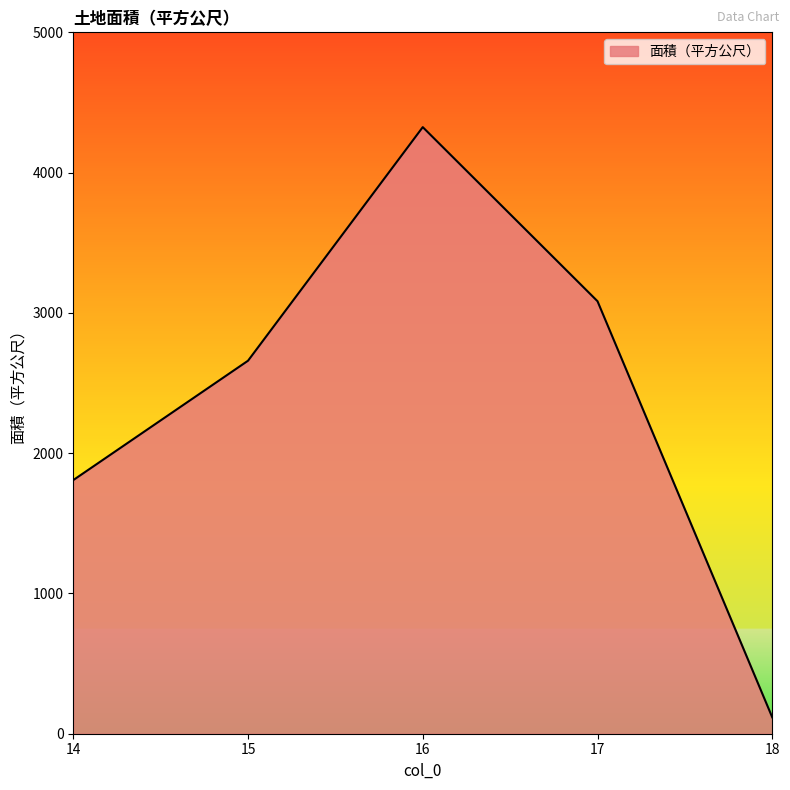

Reading left to right, list all the values displayed in this chart.

14=1808.0	15=2659.0	16=4324.2	17=3083.1	18=117.0